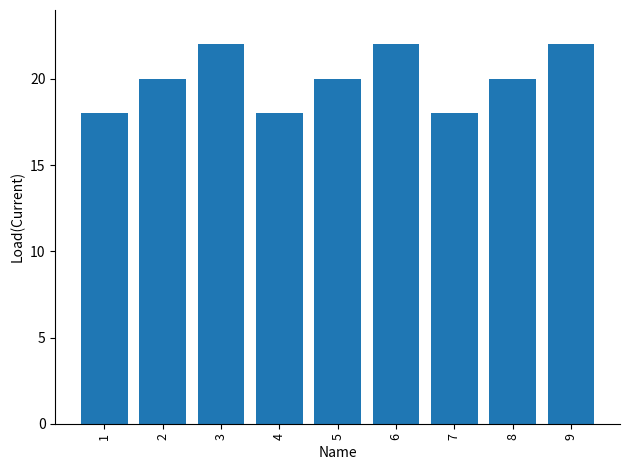

How many data points does each series have?

9